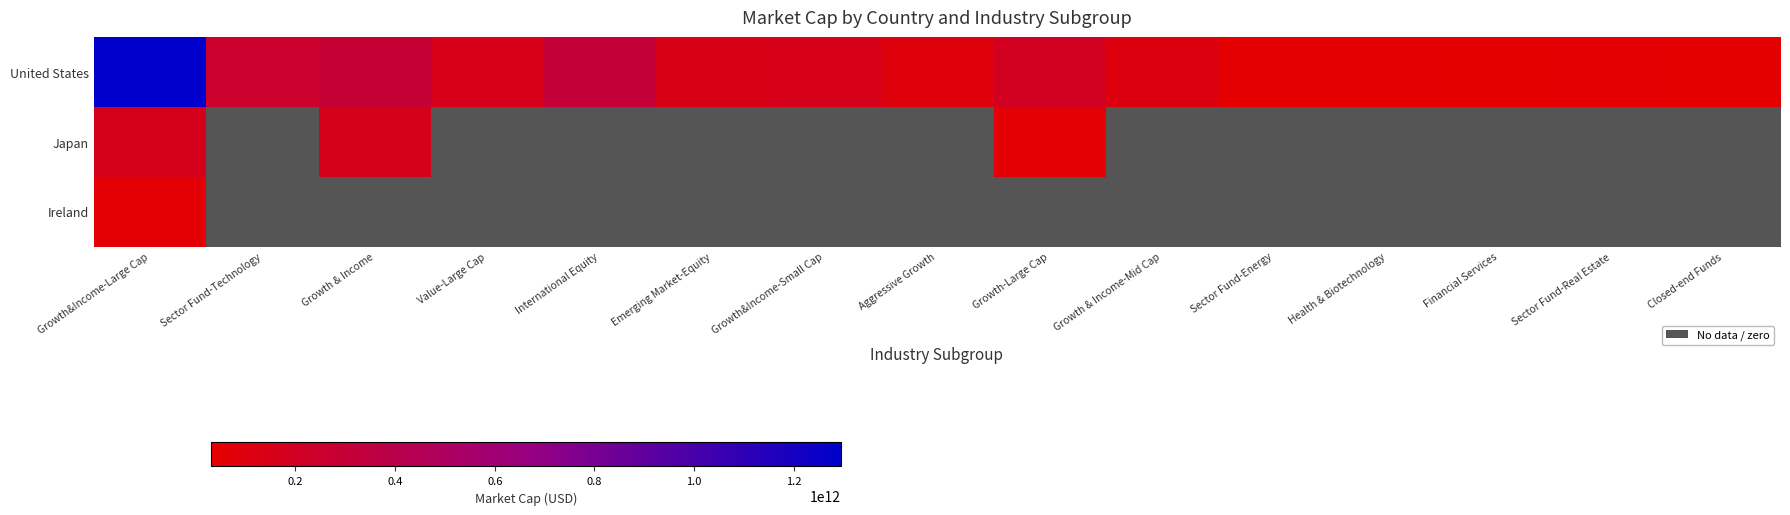

The United States series shows 170404965562.1 at International Equity. True or false?

False